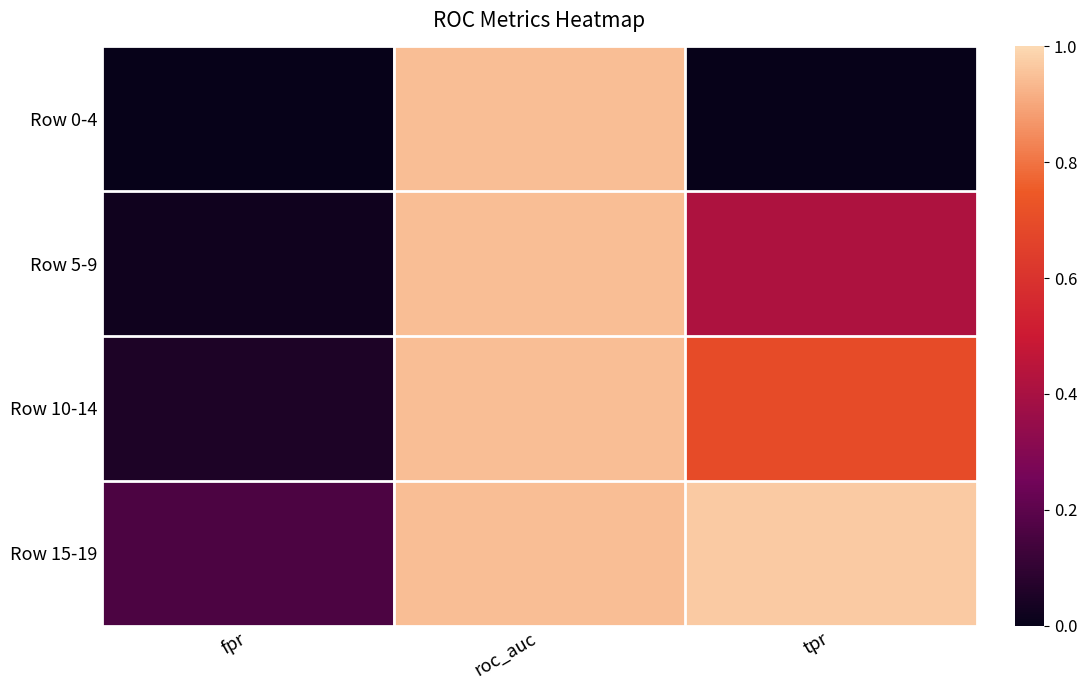

Which series has the widest spread of values?

Row 0-4